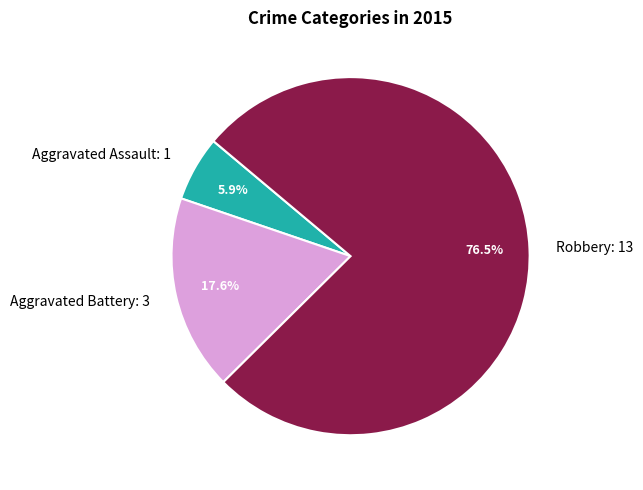

Which slice is the smallest?

Aggravated Assault